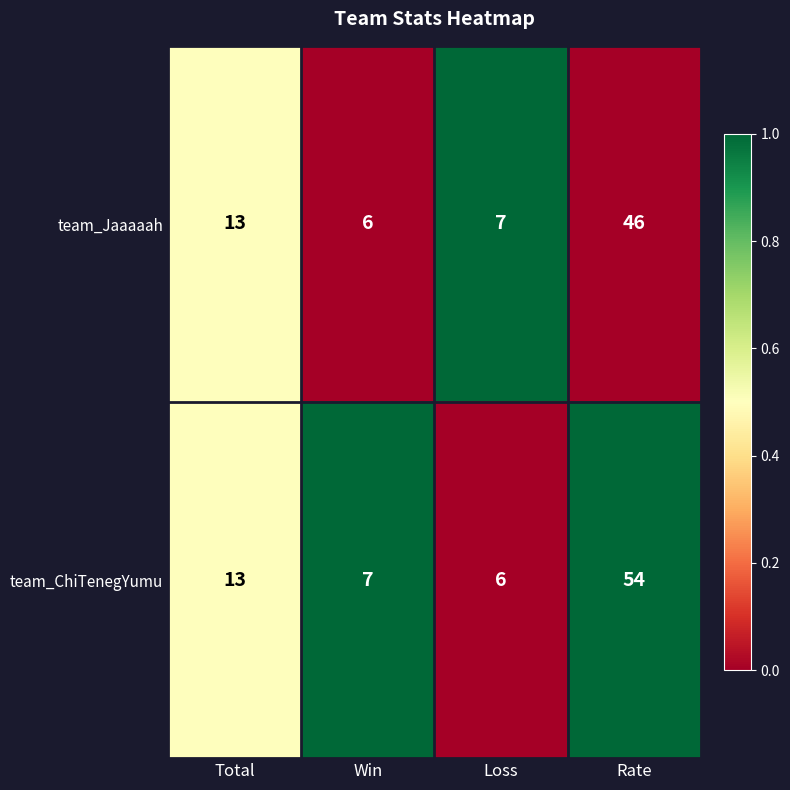

Between Total and Loss, which series saw the biggest shift?

team_ChiTenegYumu